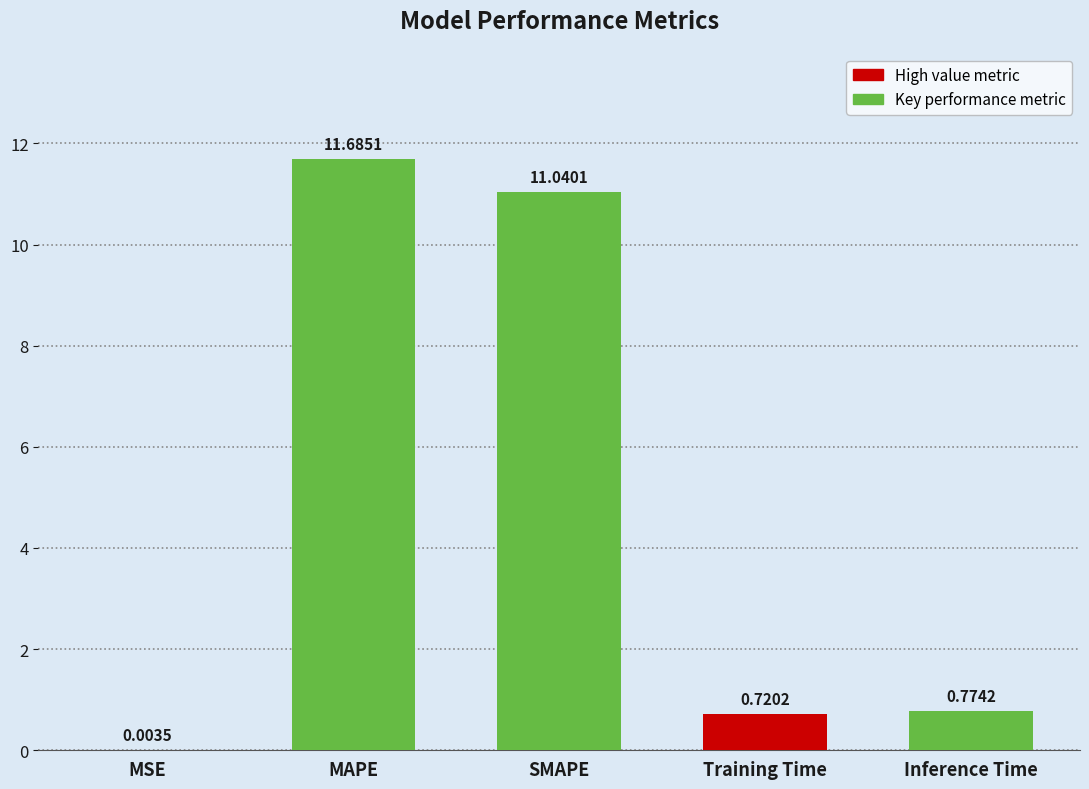

What is the difference between the values at Inference Time and SMAPE?

10.3